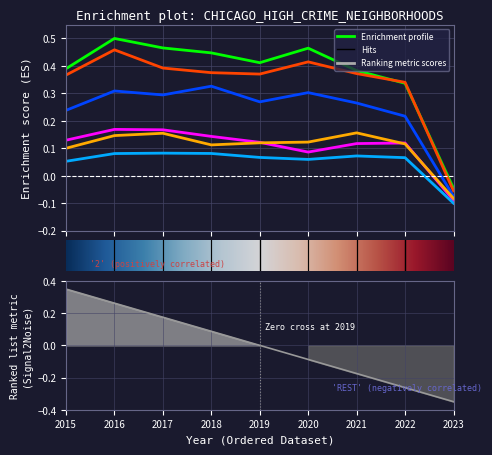

At which category does the chart reach its peak across all series?

2016